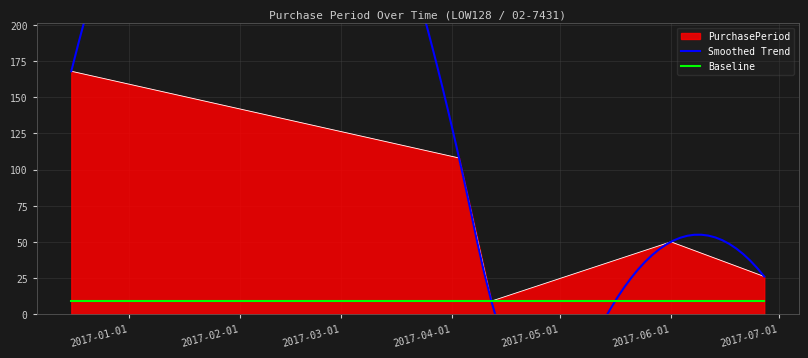

What is the minimum value for PurchasePeriod?

9